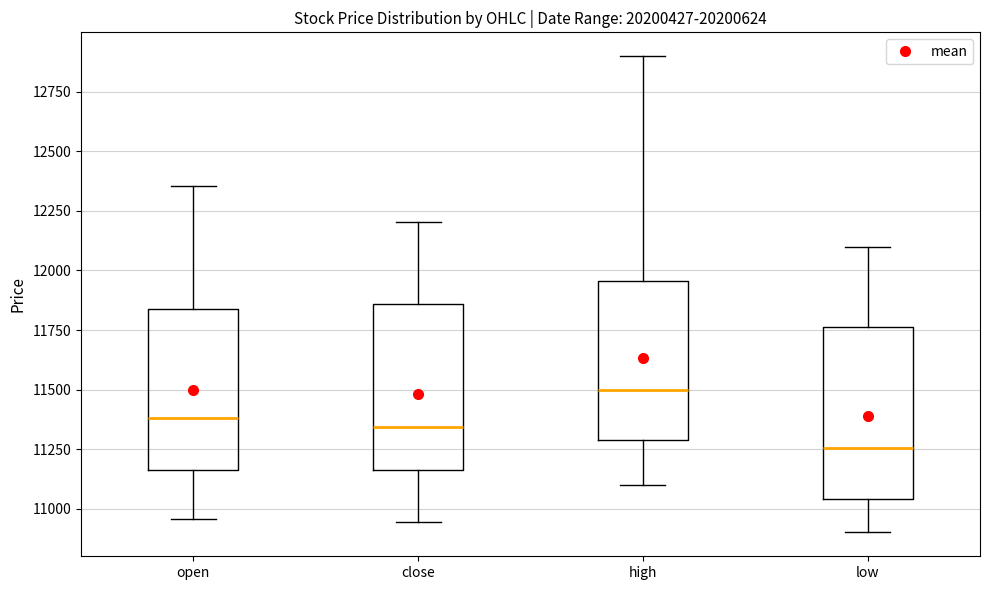

Where does the lower whisker of the box for low end on the y-axis? The values are not printed on the chart, so give them approximately, as read against the axis.

10900